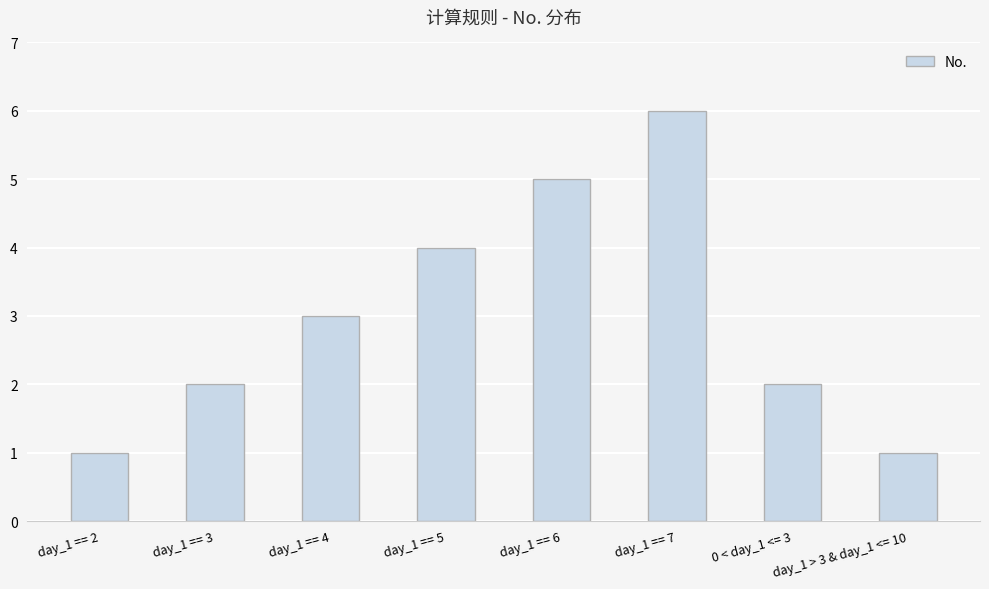

What is the value of the 6th bar from the left?

6